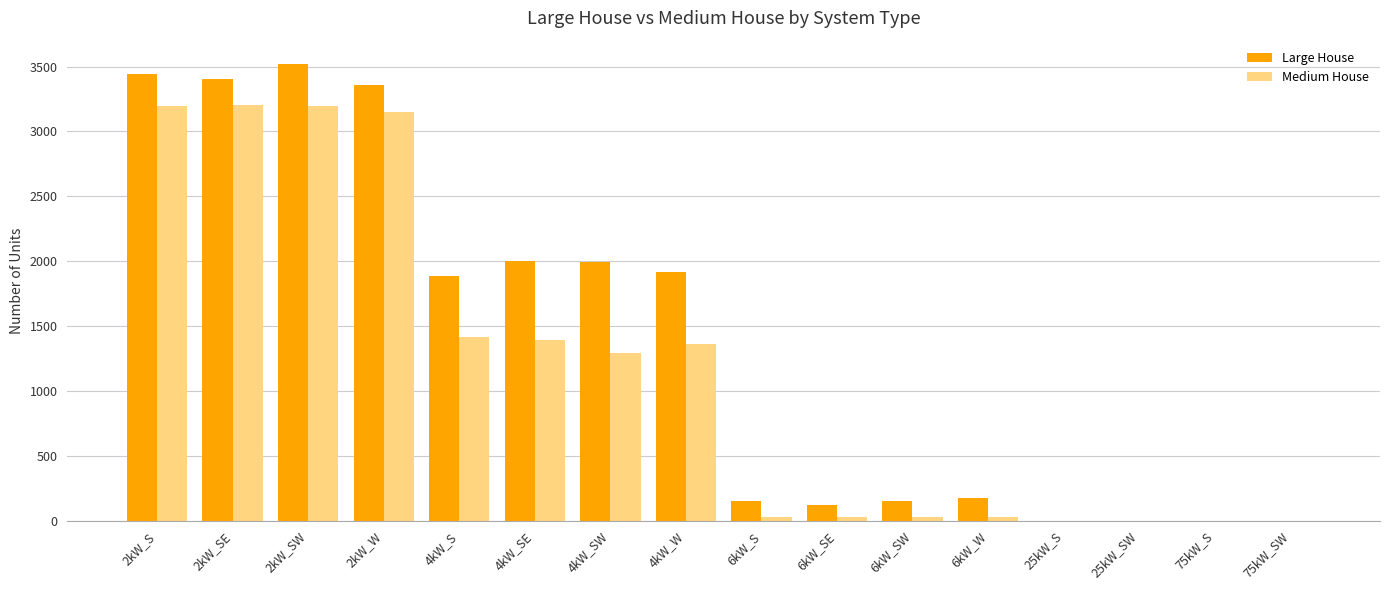

What is the sum of all Large House values?

22099